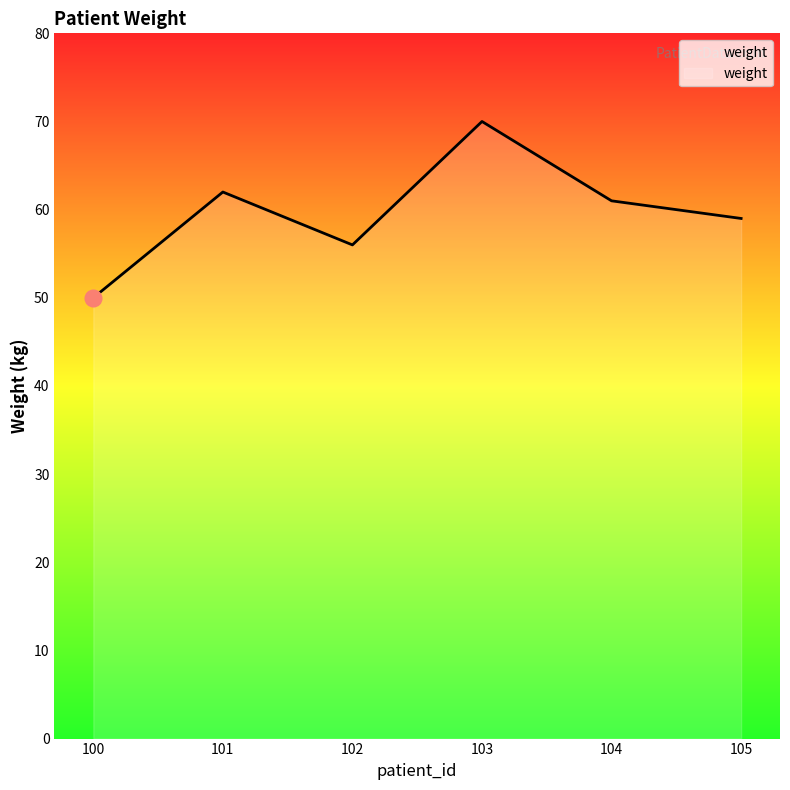

What is the average value?

60